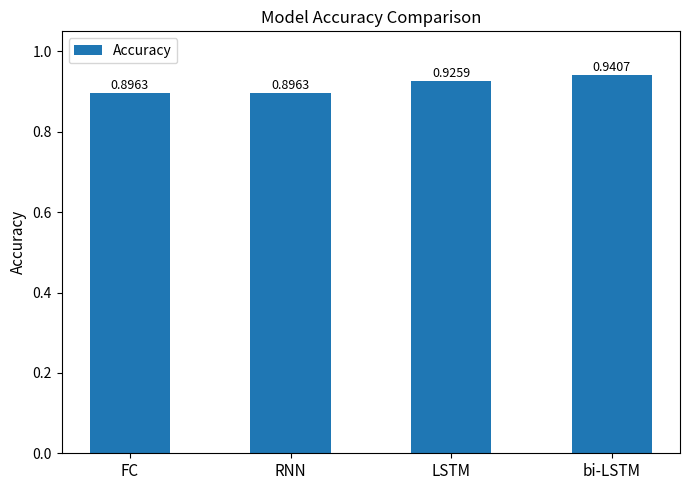

The value at LSTM is 0.9. True or false?

True